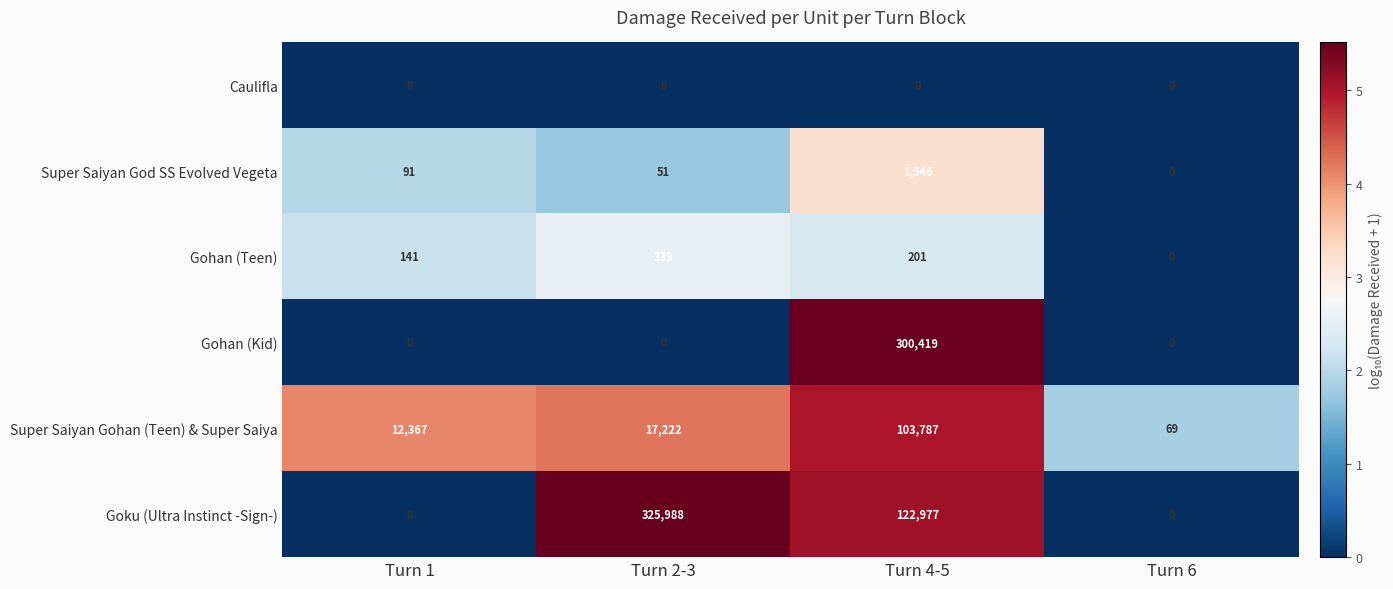

At which label is Super Saiyan Gohan (Teen) & Super Saiya closest to 51928?

Turn 2-3